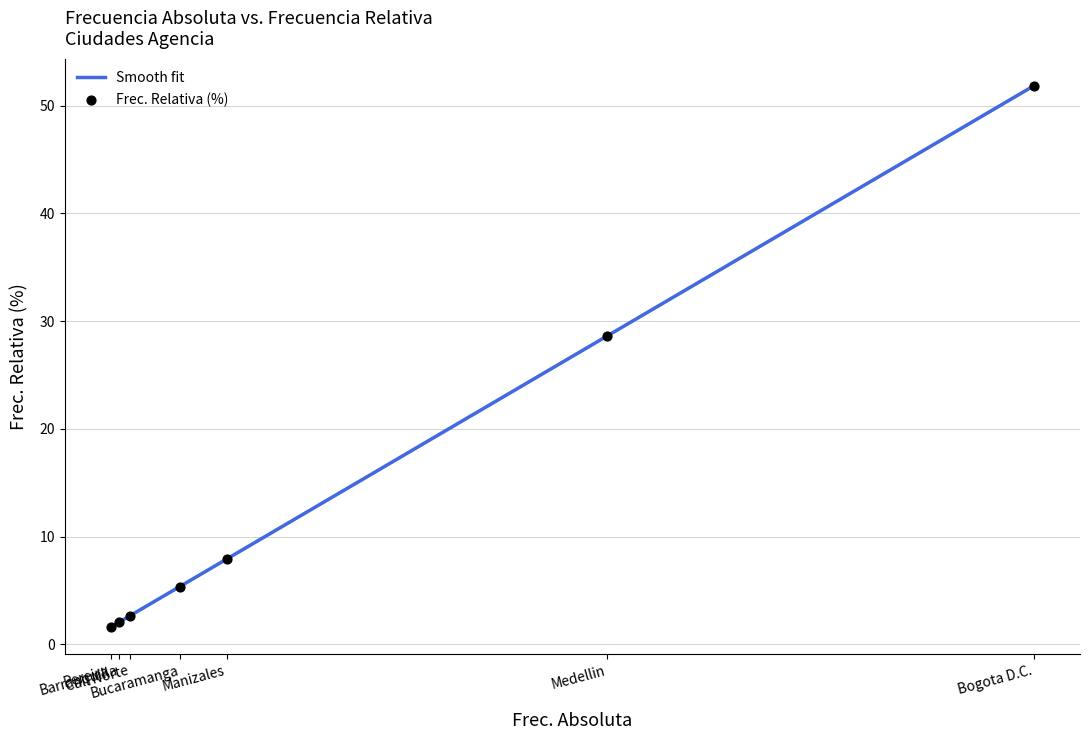

What is the change in value from Bogota D.C. to Pereira?

-50.2